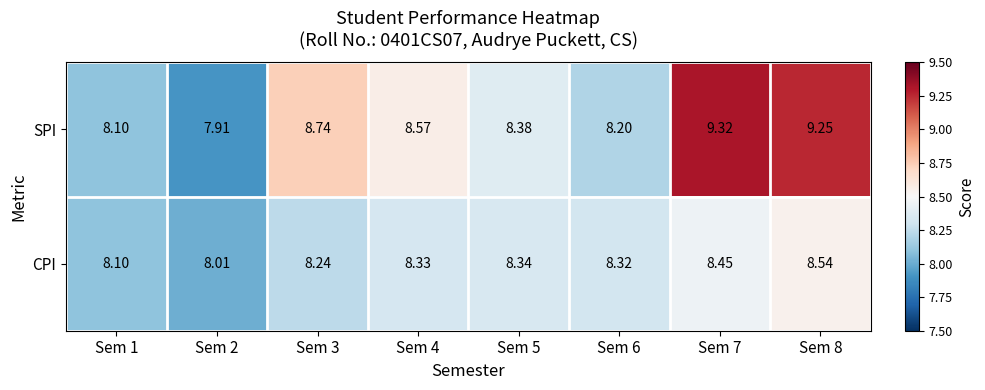

What is the total value across all series at Sem 3?

17.0